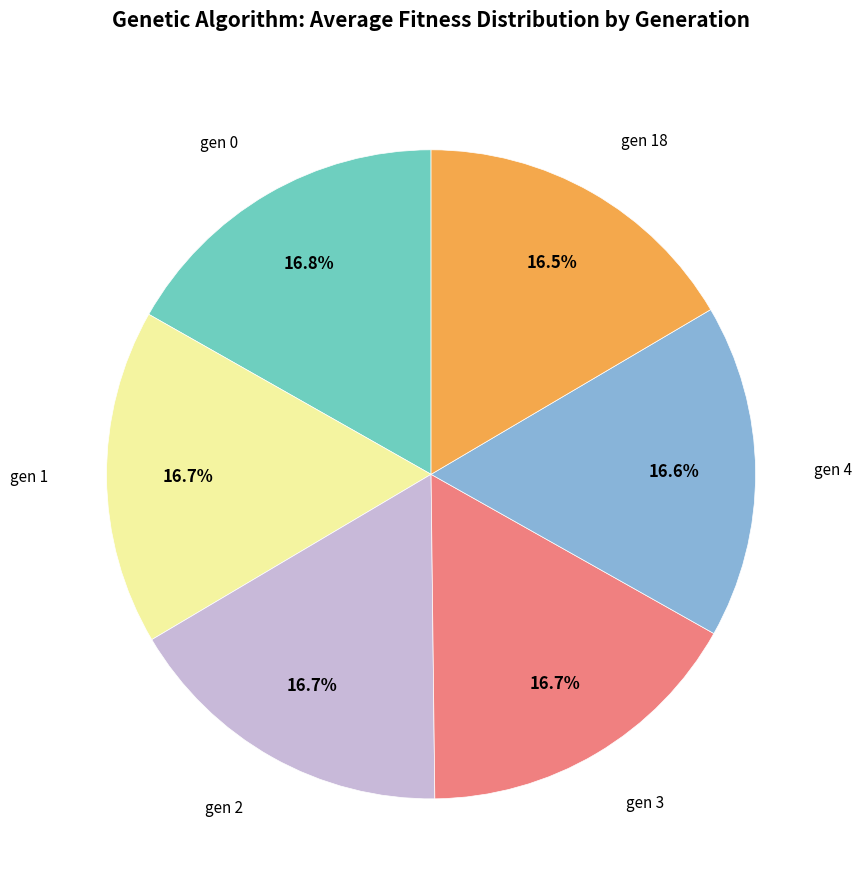

Count the number of slices in the pie.

6